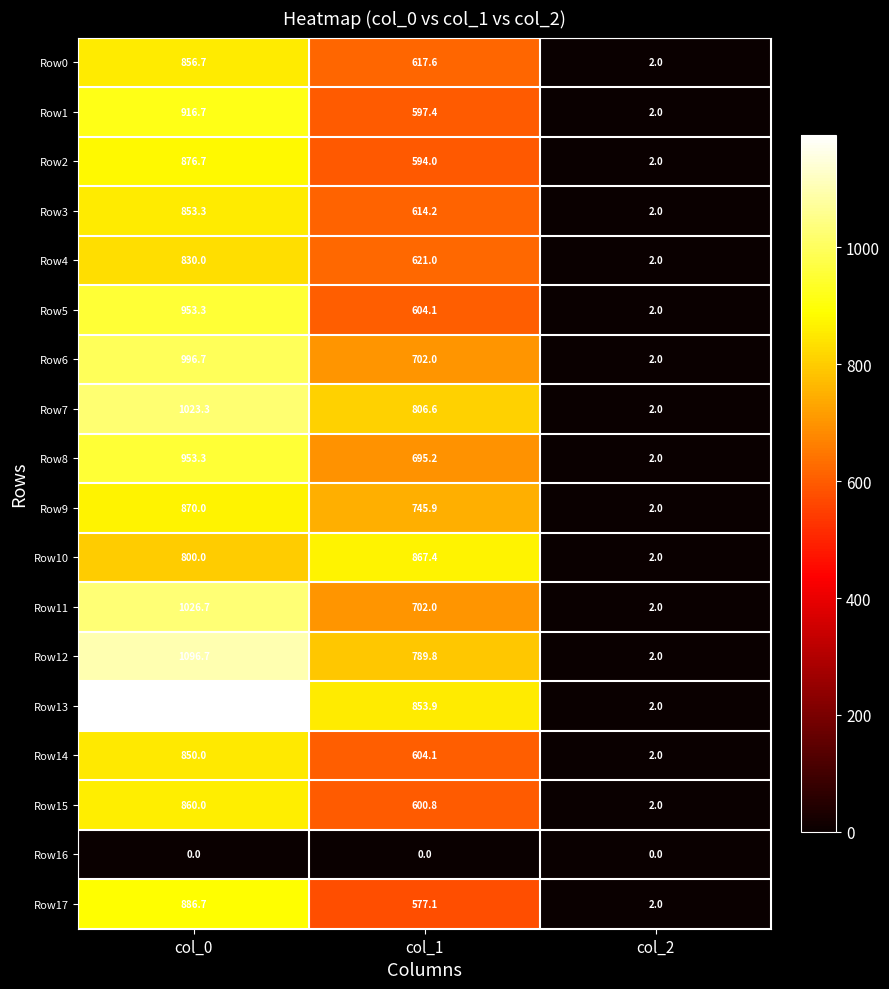

What is the total value across all series at col_0?

15843.4